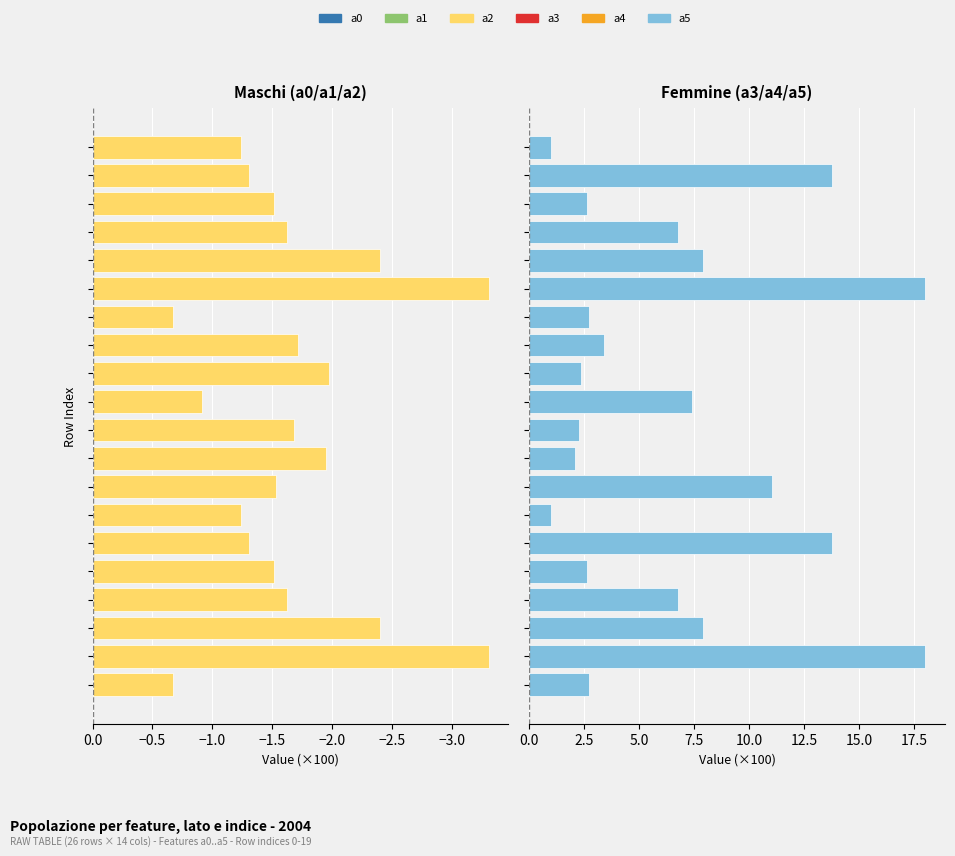

The a0 series shows -0.4 at 8. True or false?

True